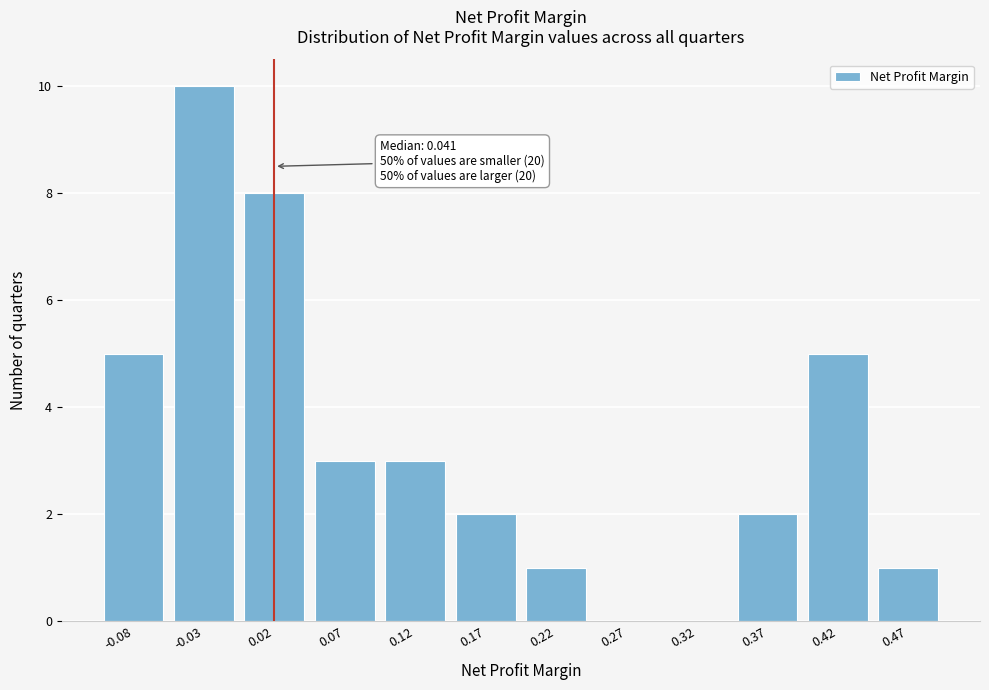

Reading left to right, what are all the values shown in this chart?

-0.08=5	-0.03=10	0.02=8	0.07=3	0.12=3	0.17=2	0.22=1	0.27=0	0.32=0	0.37=2	0.42=5	0.47=1